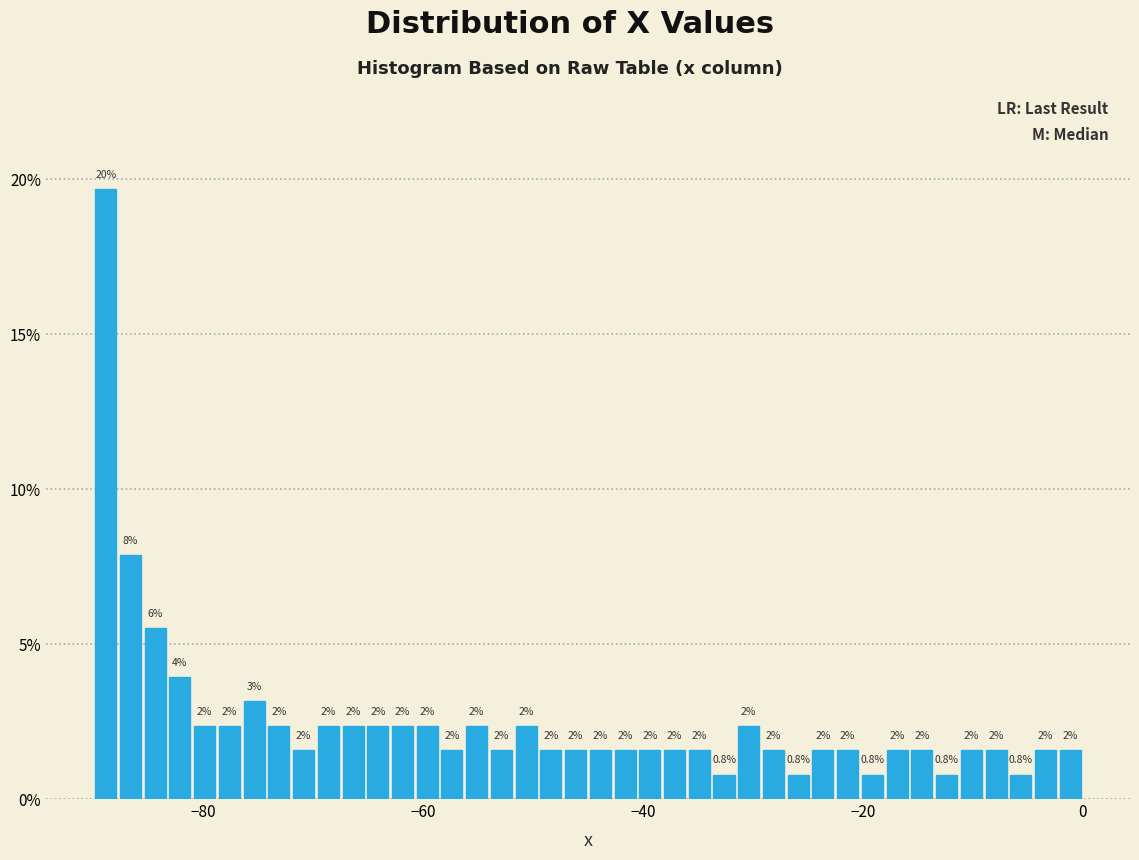

Around what value on the x-axis is the tallest bar? Give the approximate position of its centre, as read against the axis.

-88